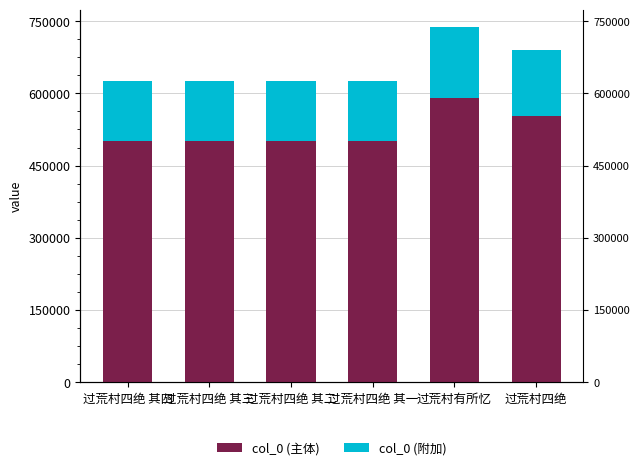

List the series in order of their peak value, highest first.

col_0 (主体), col_0 (附加)